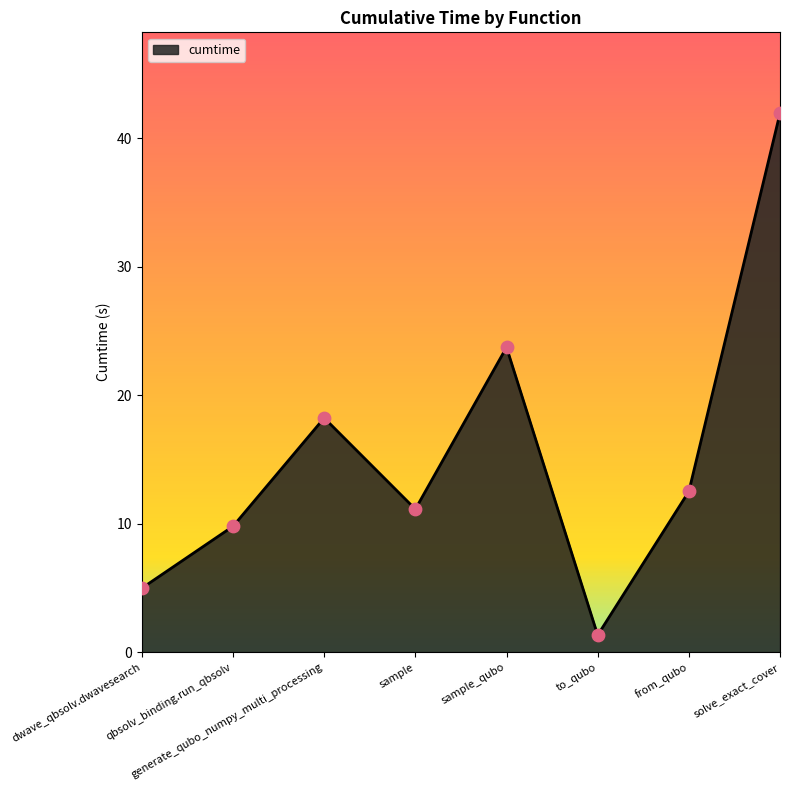

Between to_qubo and generate_qubo_numpy_multi_processing, which is larger?

generate_qubo_numpy_multi_processing